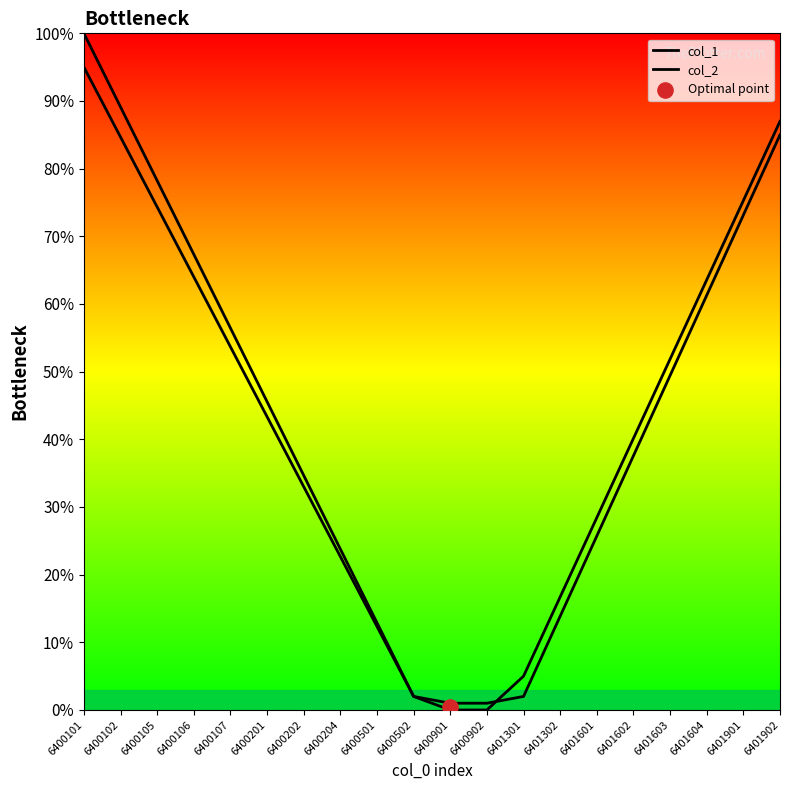

Which series reaches the maximum Y coordinate?

col_2